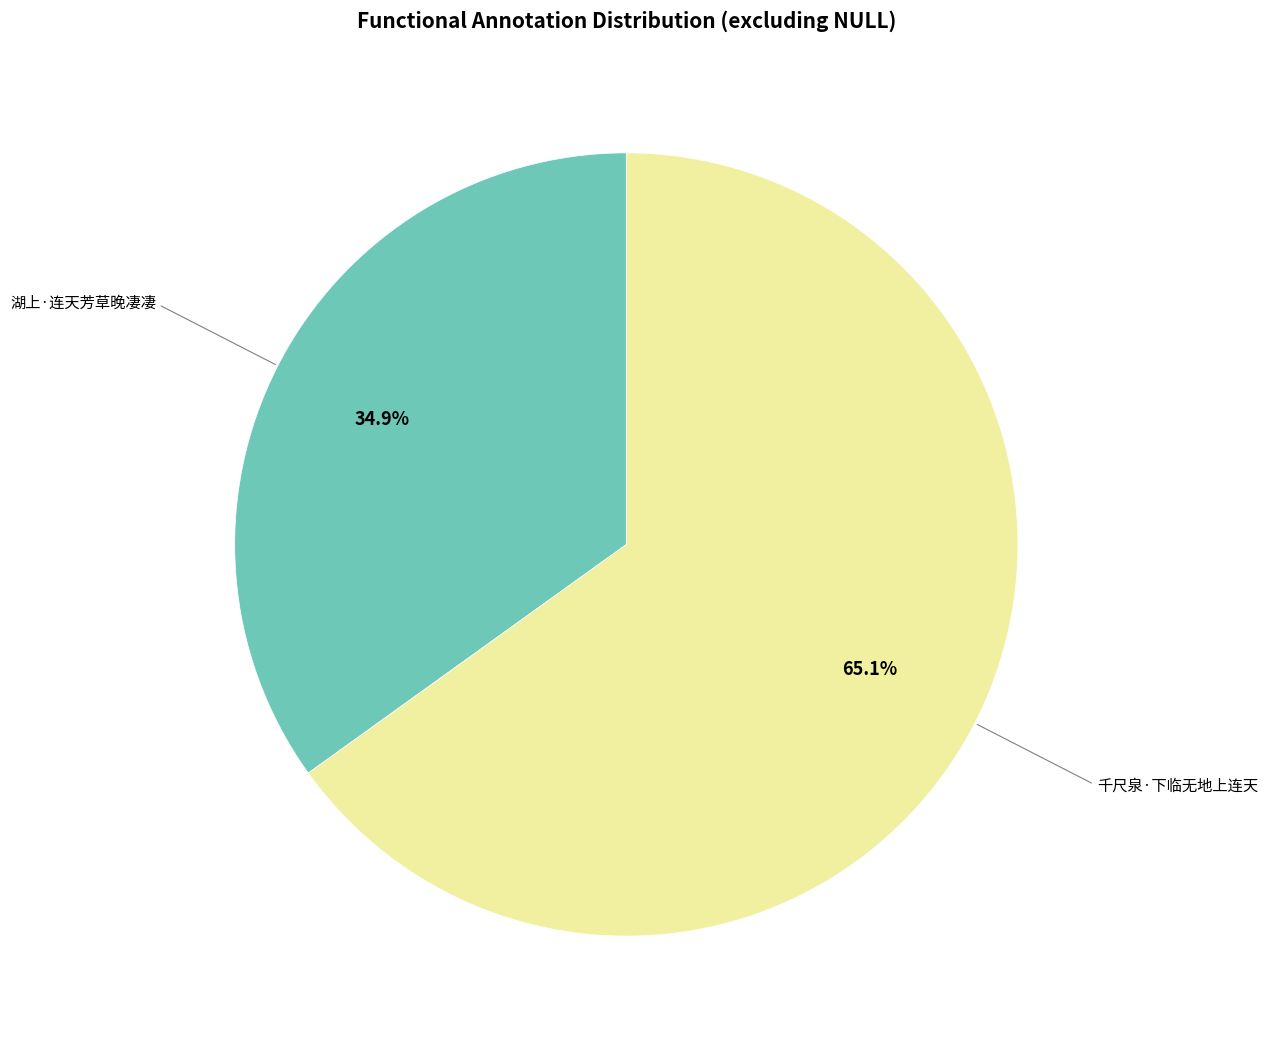

The 千尺泉·下临无地上连天 slice represents 65% of the pie. True or false?

True